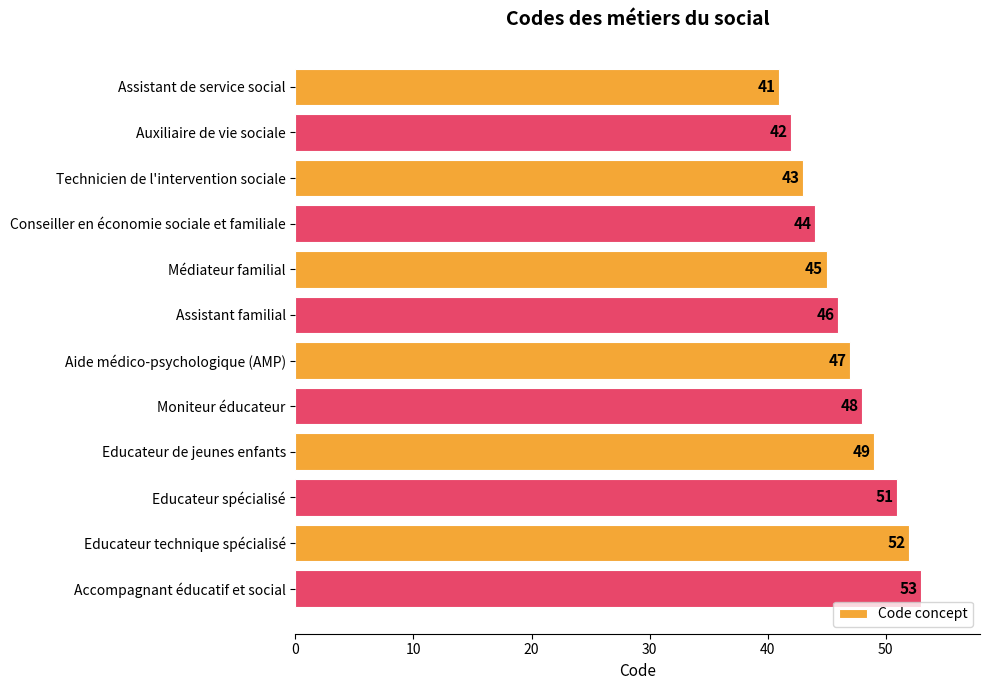

Reading bottom to top, transcribe all the data shown in this chart.

Accompagnant éducatif et social=53	Educateur technique spécialisé=52	Educateur spécialisé=51	Educateur de jeunes enfants=49	Moniteur éducateur=48	Aide médico-psychologique (AMP)=47	Assistant familial=46	Médiateur familial=45	Conseiller en économie sociale et familiale=44	Technicien de l'intervention sociale=43	Auxiliaire de vie sociale=42	Assistant de service social=41